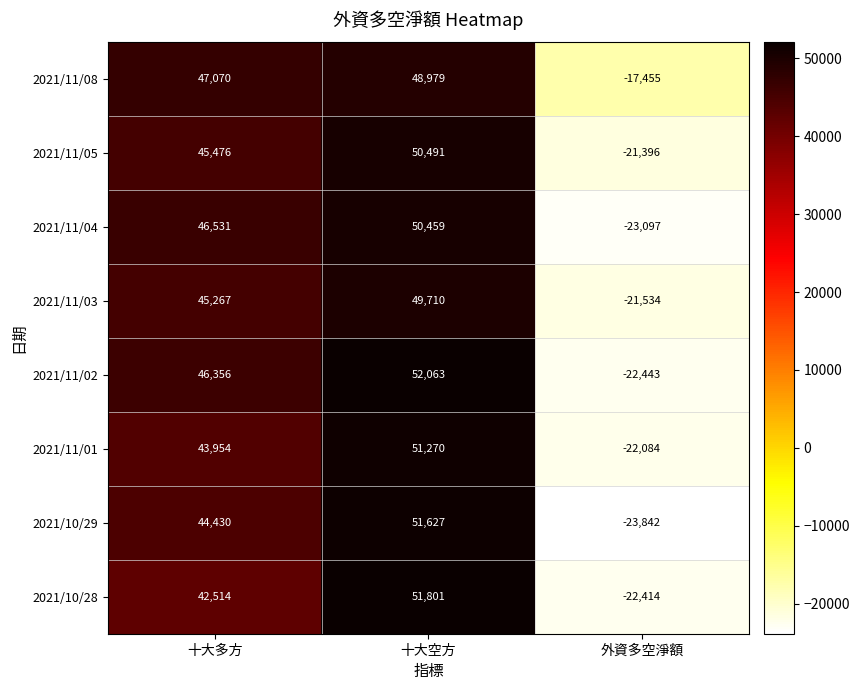

How many categories are shown in the chart?

3